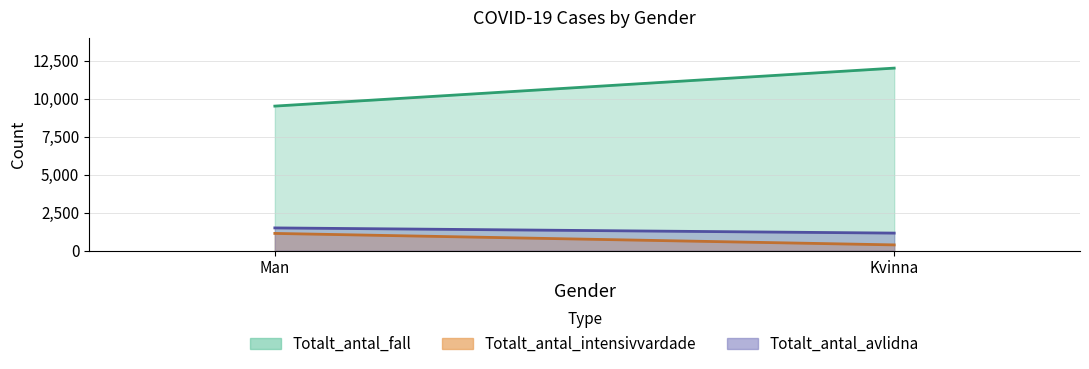

What is the approximate value of Totalt_antal_fall at Kvinna, to the nearest 10?

12010